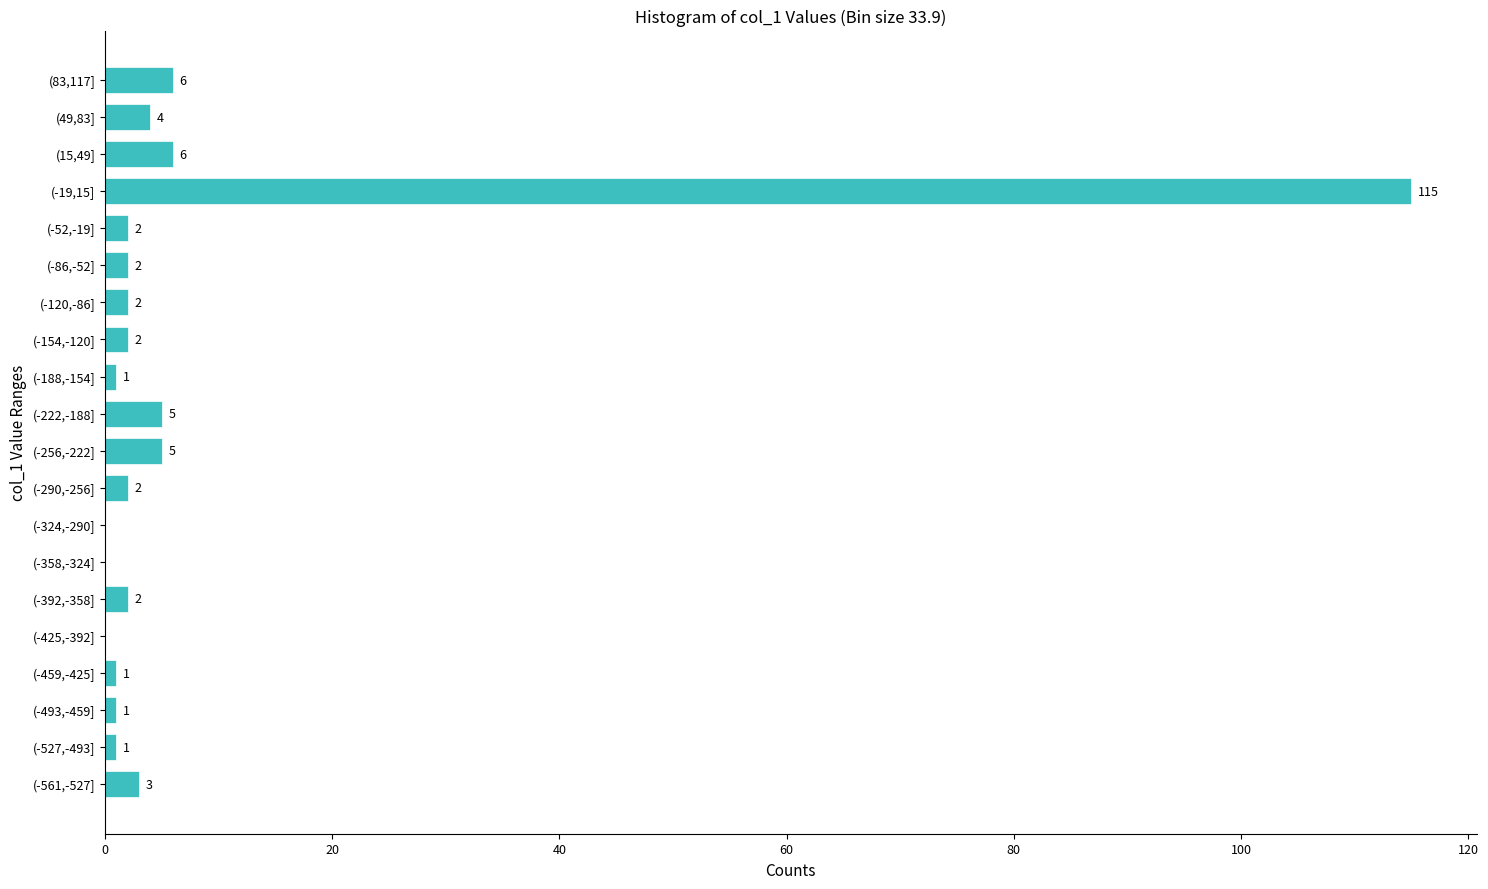

Reading top to bottom, list all the values displayed in this chart.

(83,117]=6	(49,83]=4	(15,49]=6	(-19,15]=115	(-52,-19]=2	(-86,-52]=2	(-120,-86]=2	(-154,-120]=2	(-188,-154]=1	(-222,-188]=5	(-256,-222]=5	(-290,-256]=2	(-324,-290]=0	(-358,-324]=0	(-392,-358]=2	(-425,-392]=0	(-459,-425]=1	(-493,-459]=1	(-527,-493]=1	(-561,-527]=3